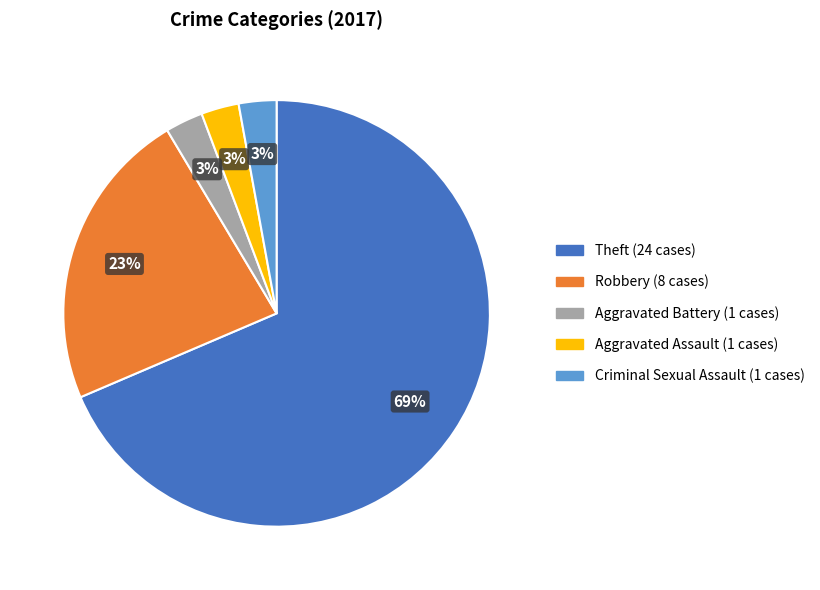

How many slices are in this pie chart?

5